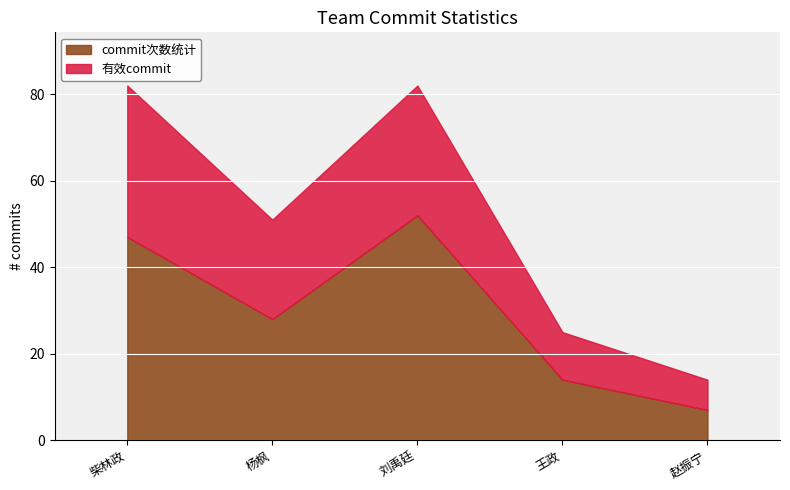

At which category is the sum across all series the highest?

柴林政